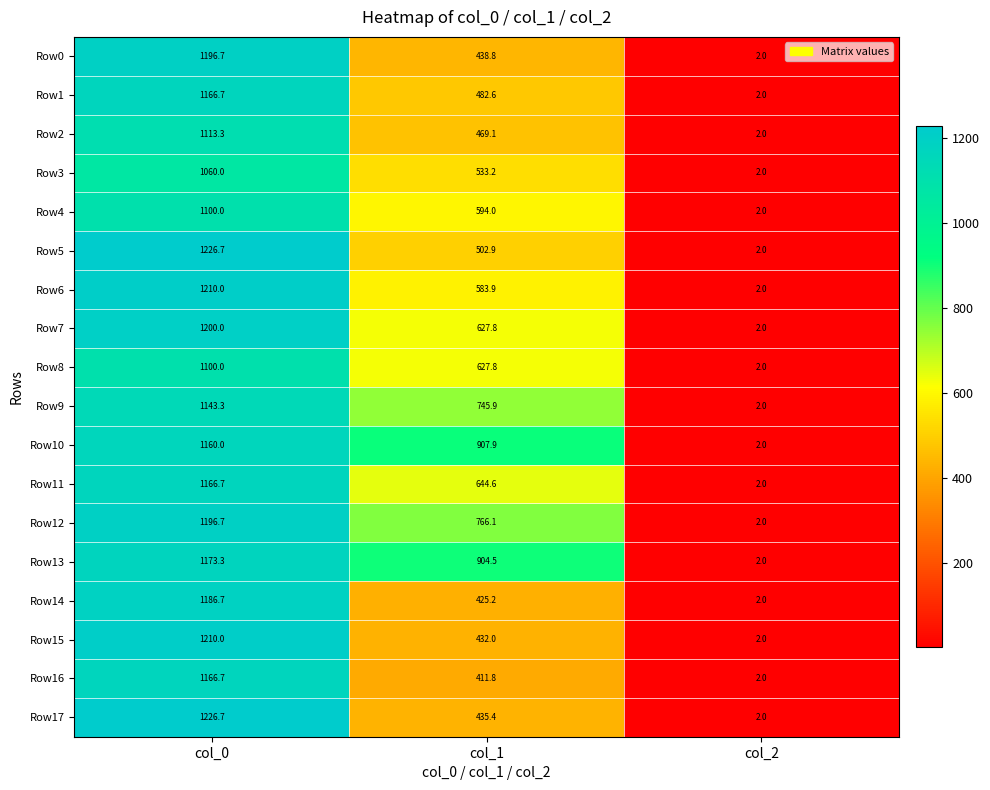

List the labels in order of Row15 value, smallest first.

col_2, col_1, col_0